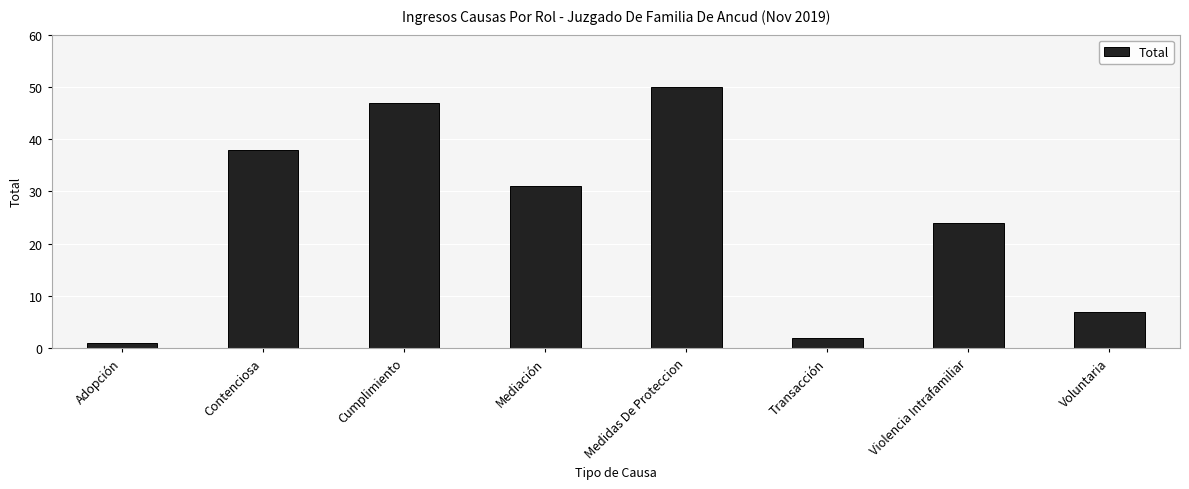

What value does the data have at Contenciosa, to the nearest 5?

40